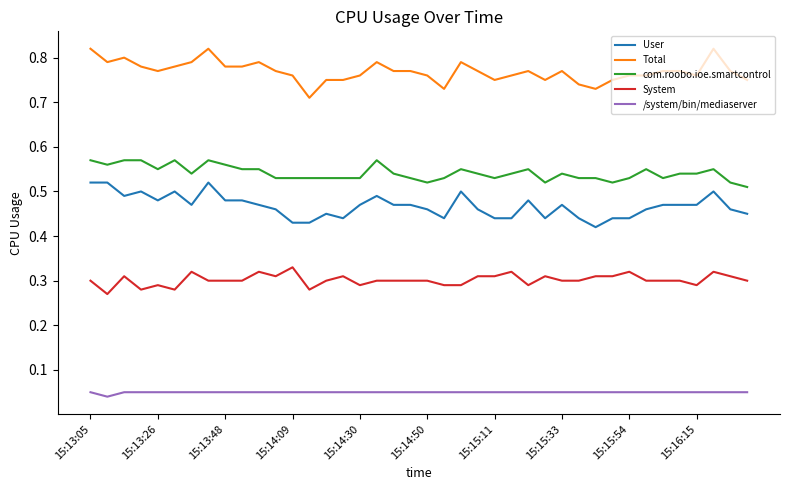

True or false: Total and com.roobo.ioe.smartcontrol intersect in this chart.

False